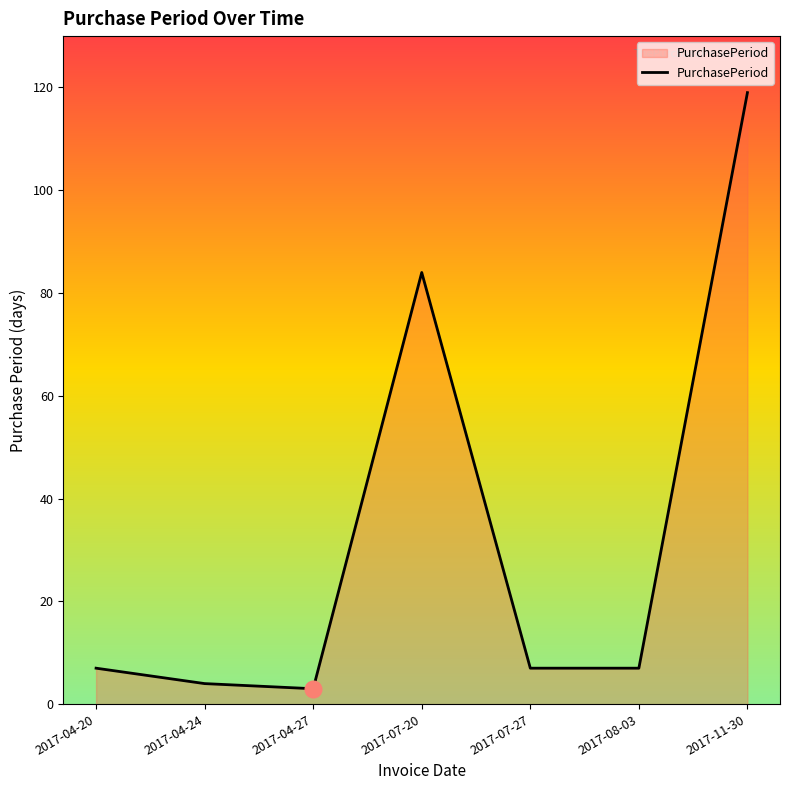

Which has a higher value, 2017-11-30 or 2017-04-24?

2017-11-30